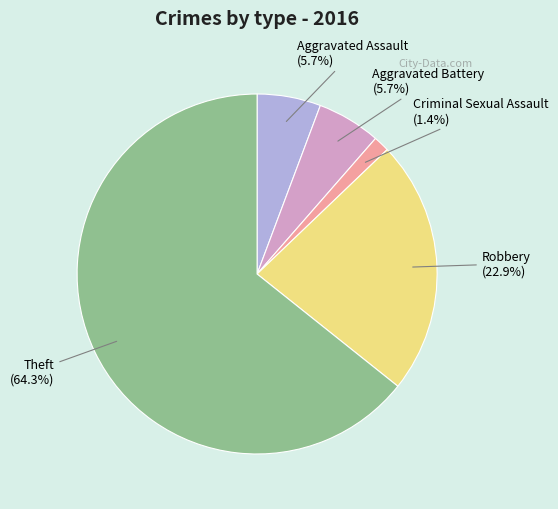

To the nearest percent, what is the difference between the largest and smallest slice percentages?

63%